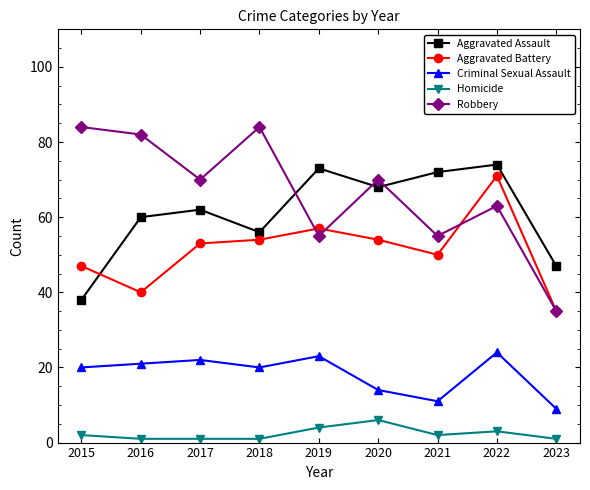

True or false: Robbery and Homicide intersect in this chart.

False